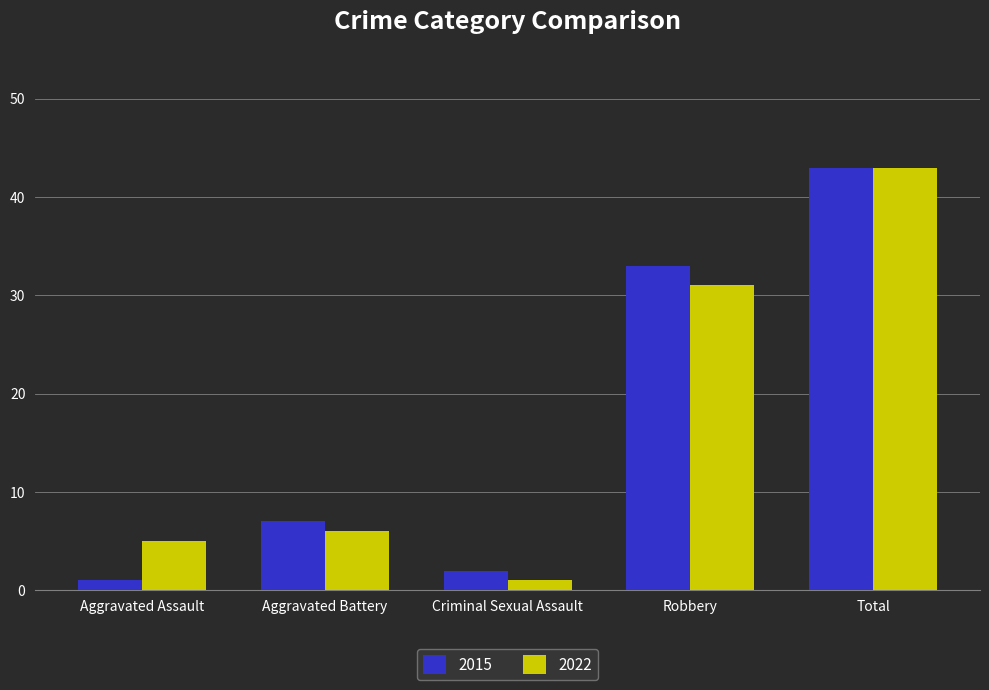

At which label is 2022 closest to 22?

Robbery